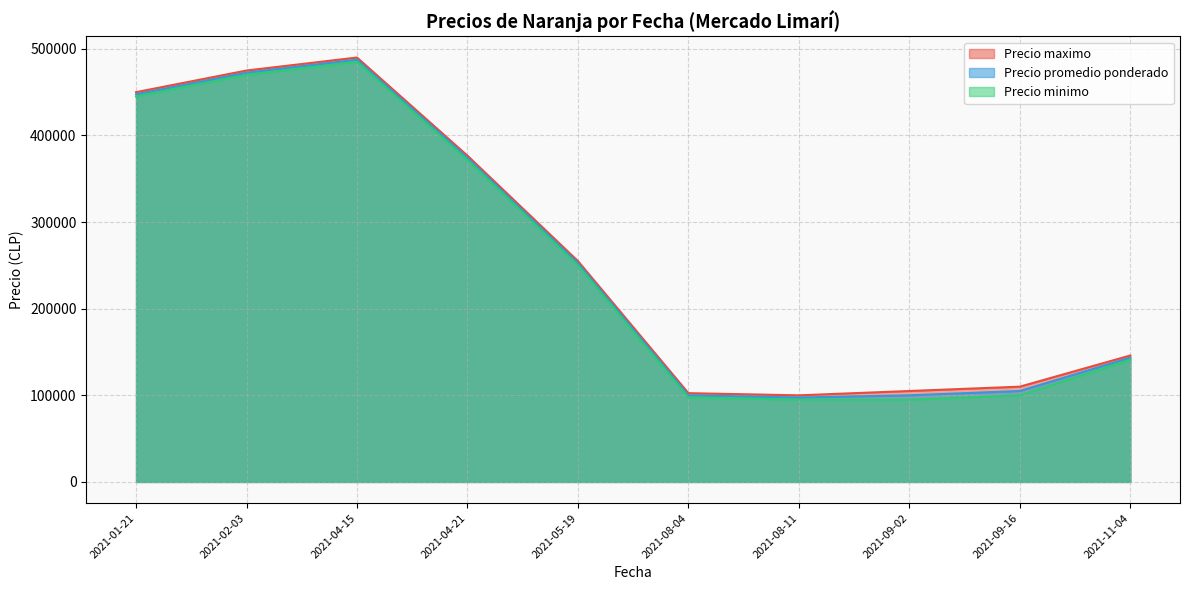

Which category has the highest value in the Precio promedio ponderado series?

2021-04-15